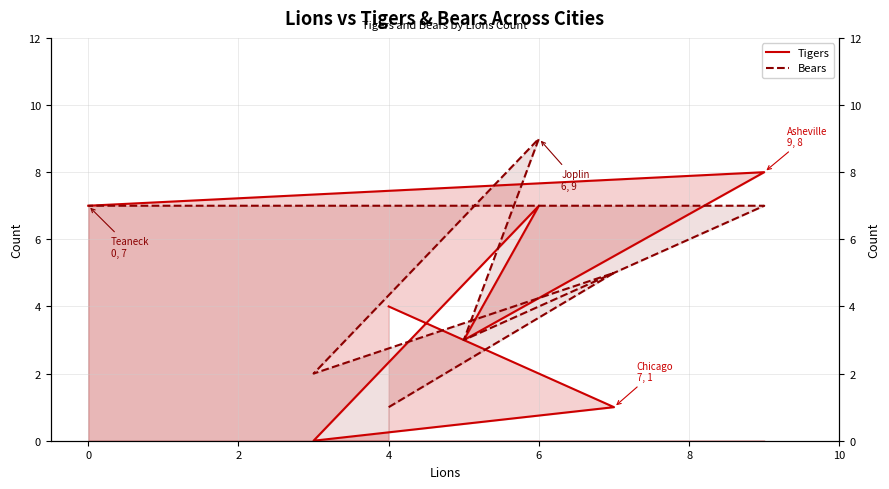

At which category does Bears reach its first local valley?

2